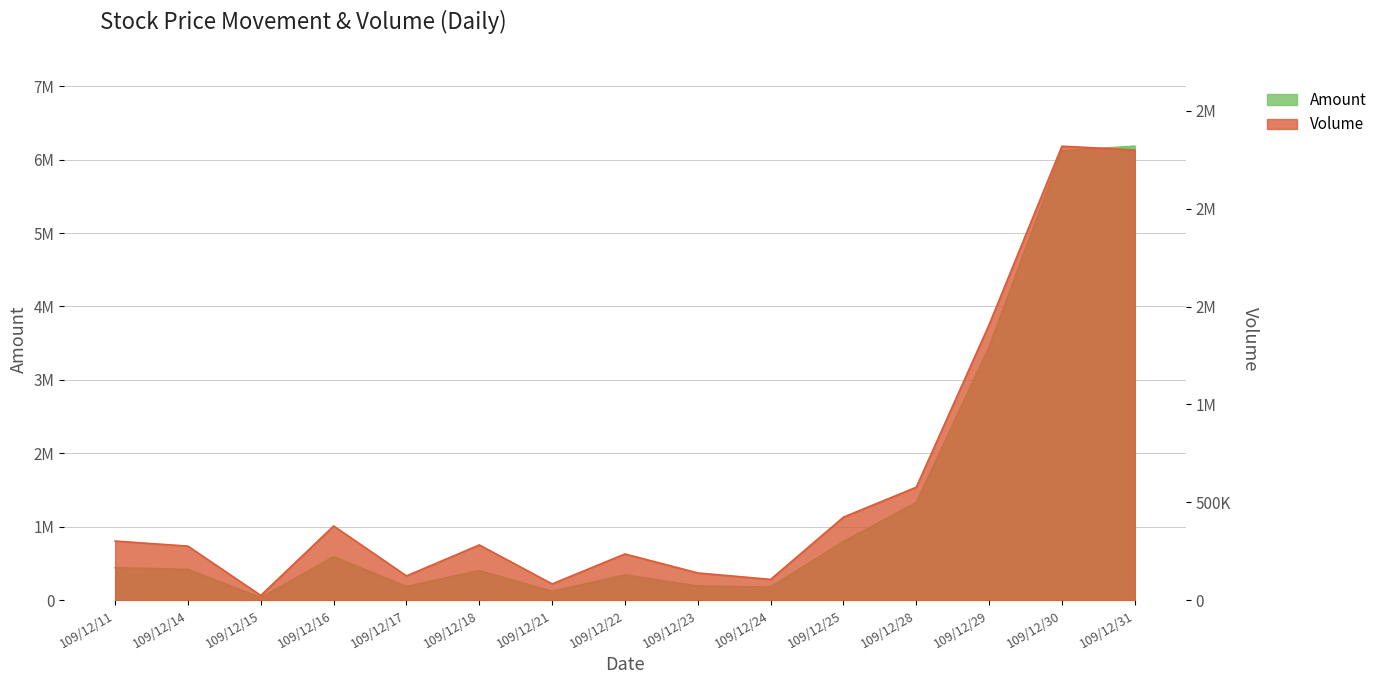

What is the average value of the Volume series?

598533